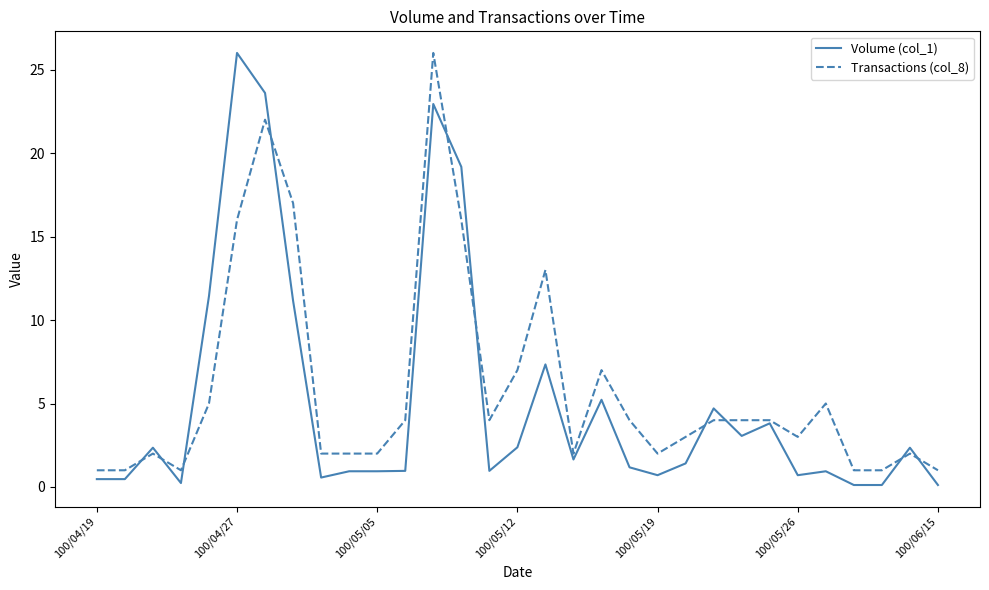

What is the maximum value for Volume (col_1)?

26.0